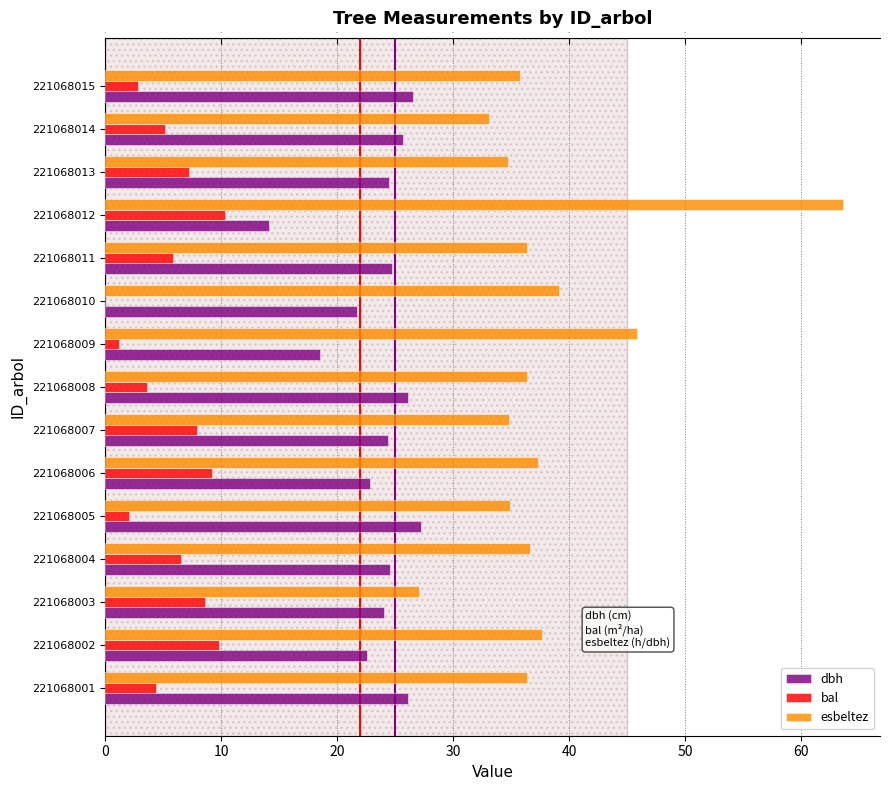

Which series has the largest range (max minus min)?

esbeltez